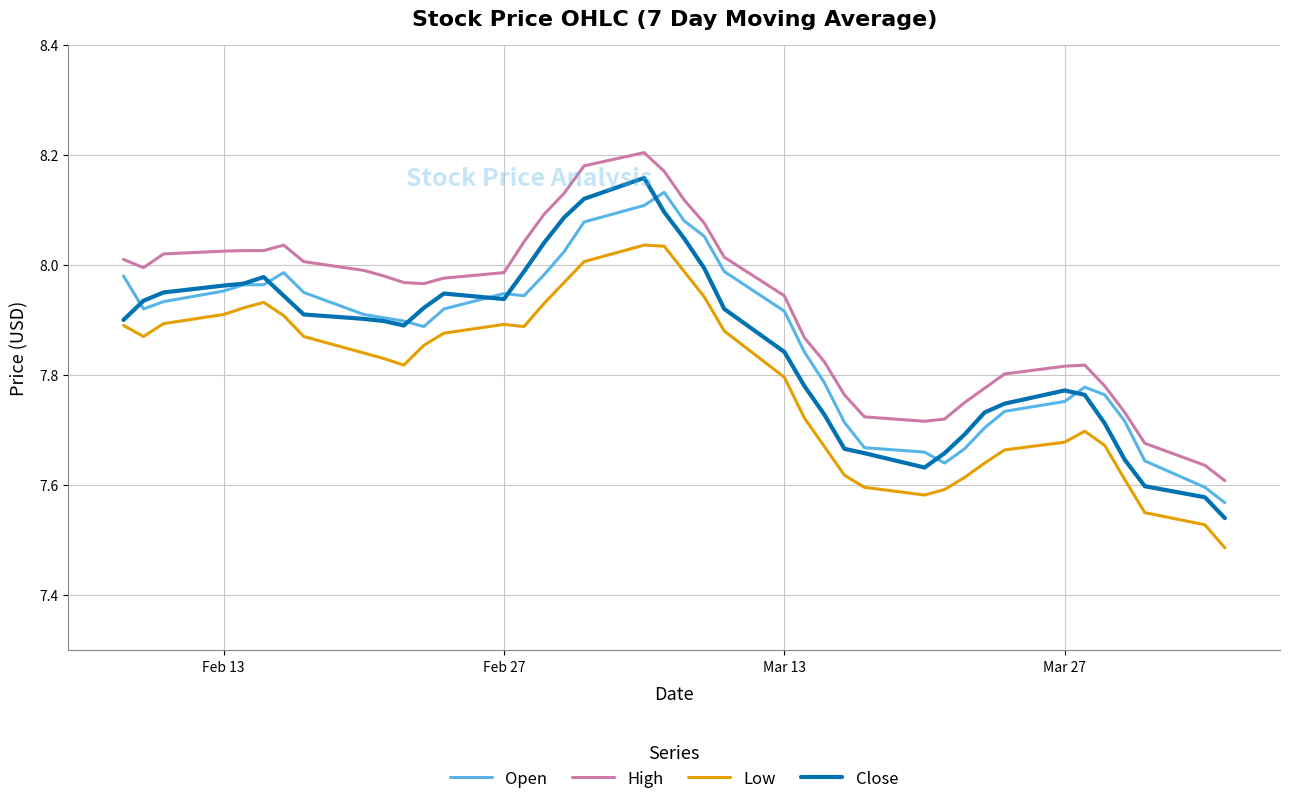

True or false: Low and Open cross at least once.

False